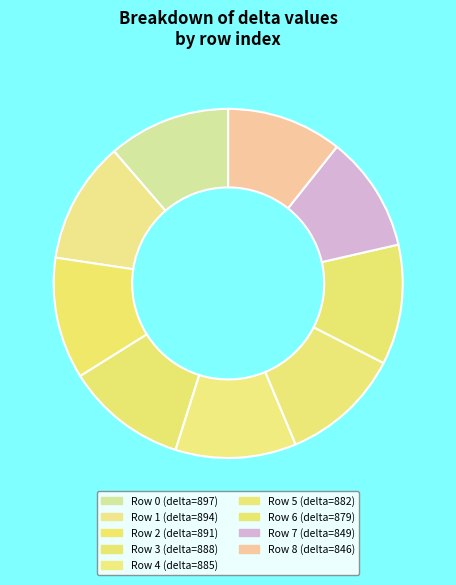

Count the number of slices in the pie.

9